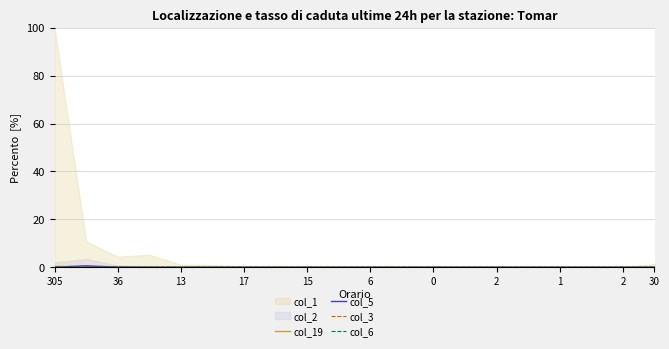

How many intersections are there between col_6 and col_3?

2